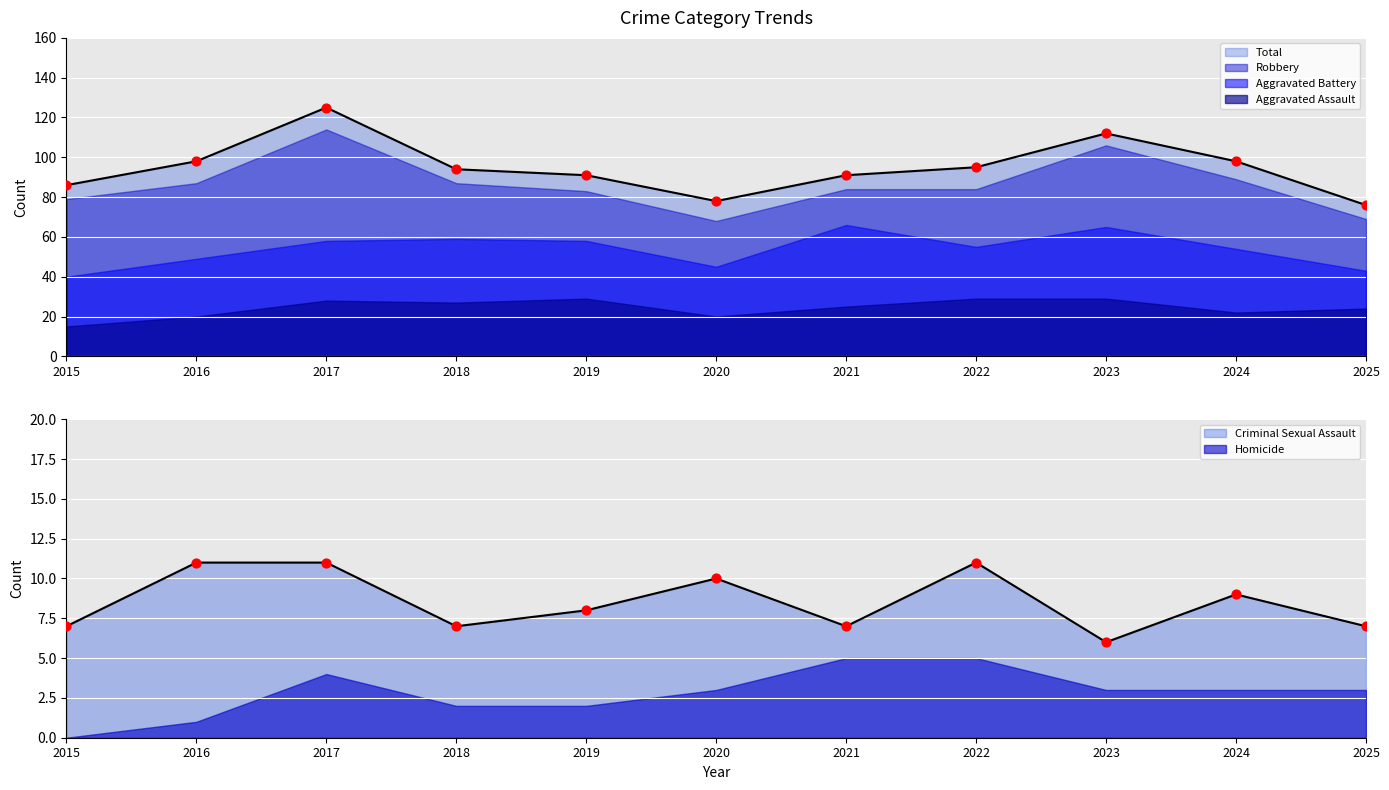

Which series contains the lowest Y value?

Homicide